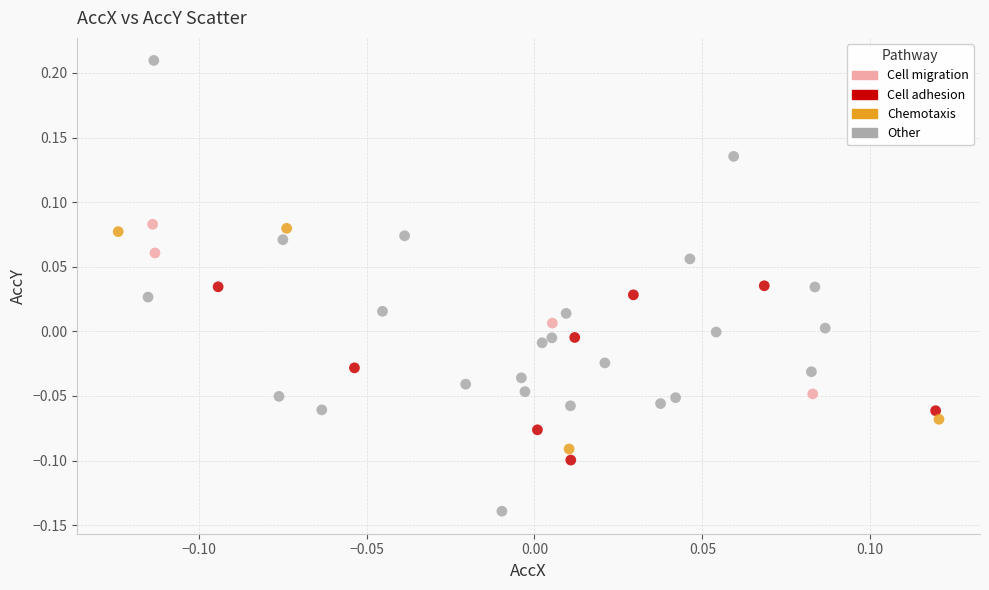

Which series has the widest spread of Y values?

Other